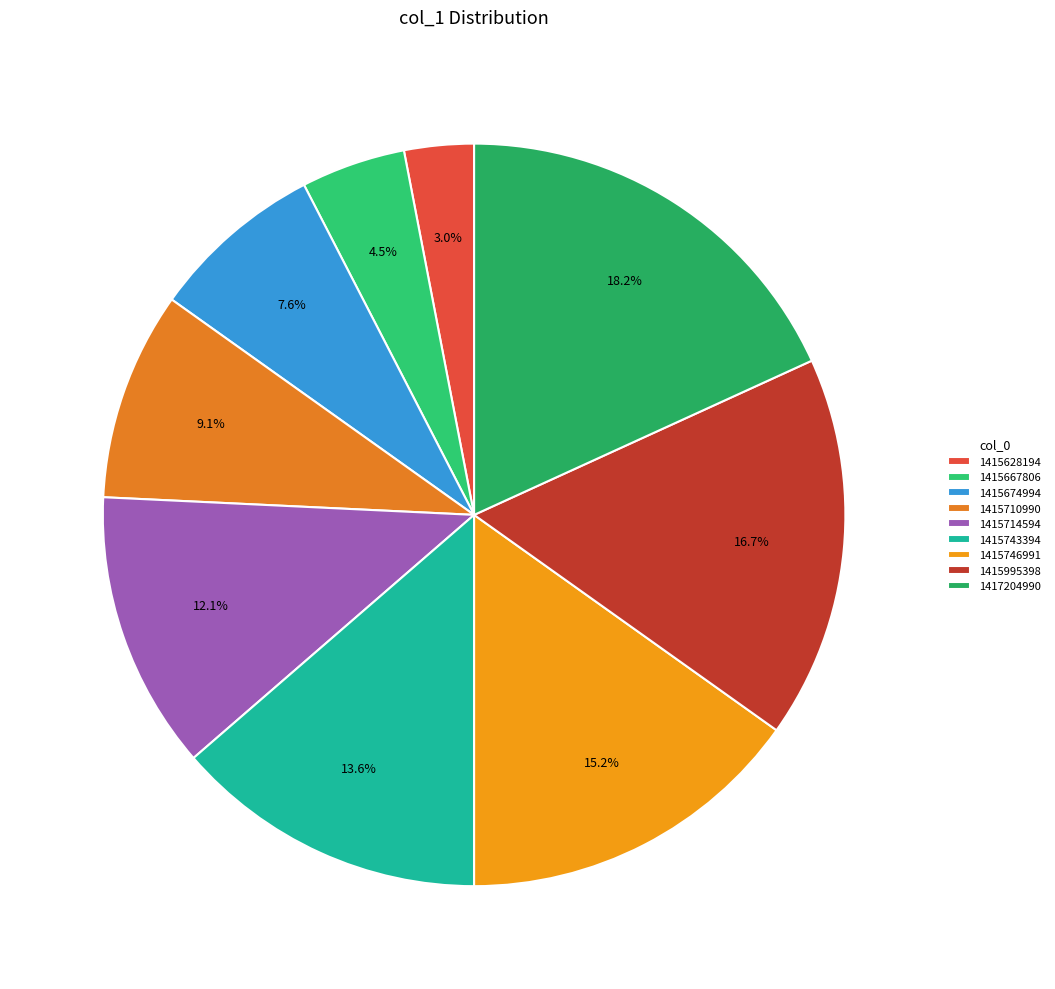

Is there a majority slice in this chart?

No